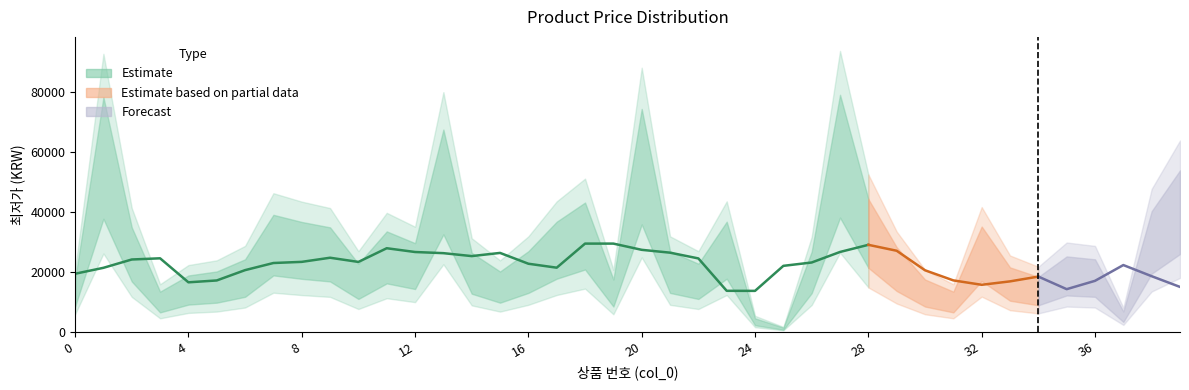

How many categories are shown in the chart?

40